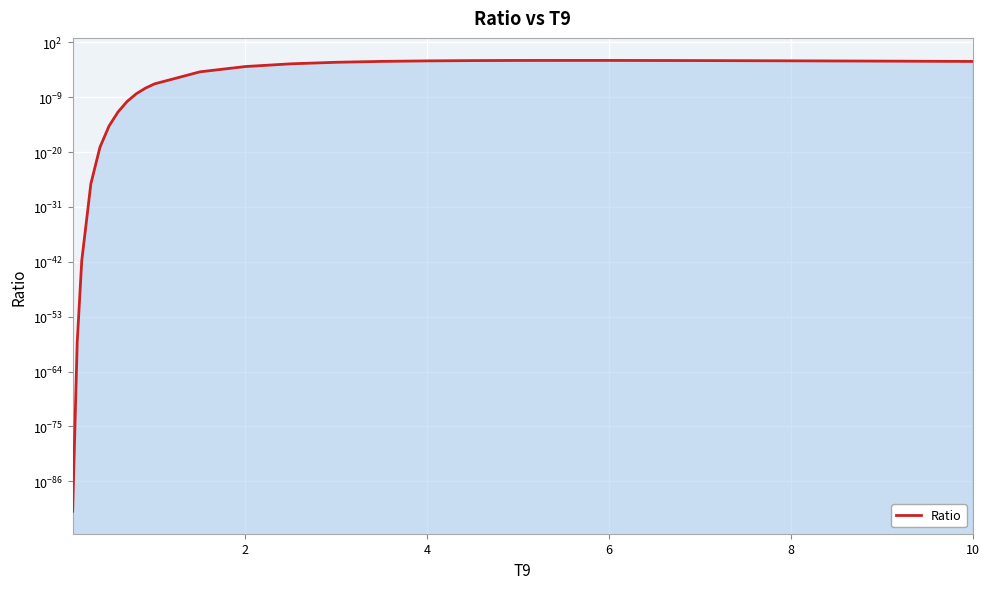

True or false: there are more than 2 points higher than both neighbors.

False